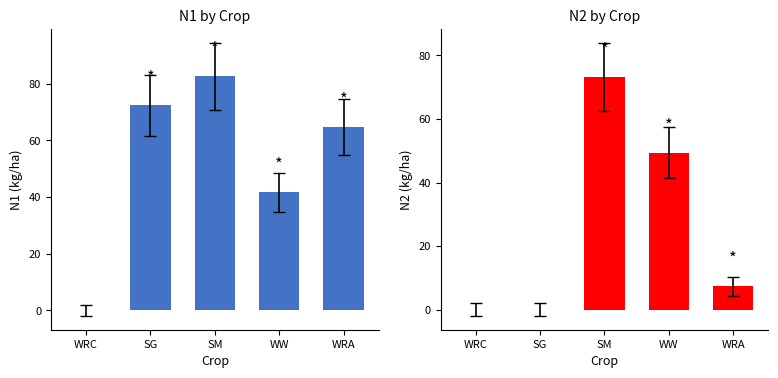

True or false: N2 has a value of 7.3 at WRA.

True